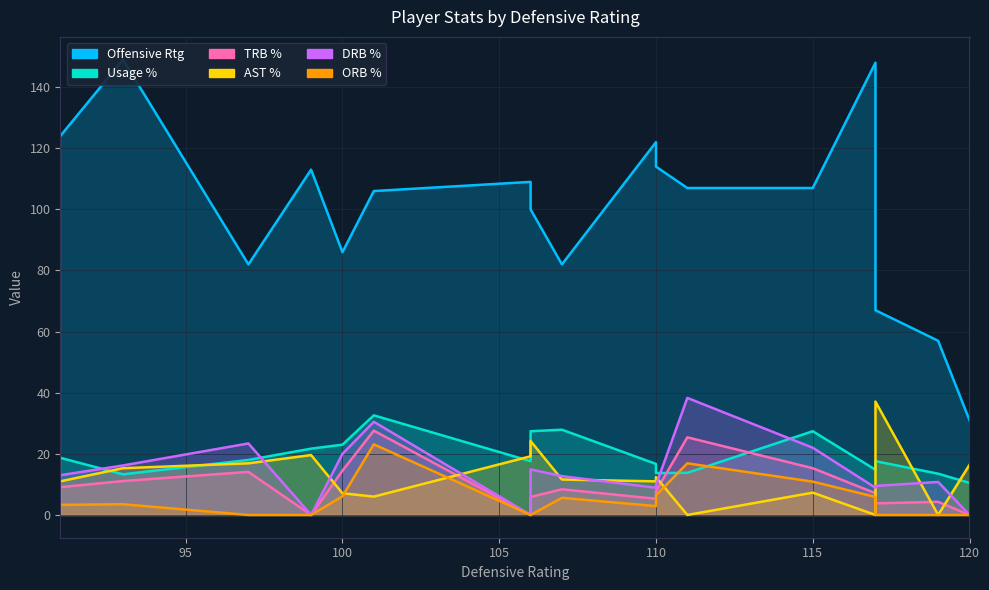

Is it true that trb_pct equals 14.1 at 100?

True